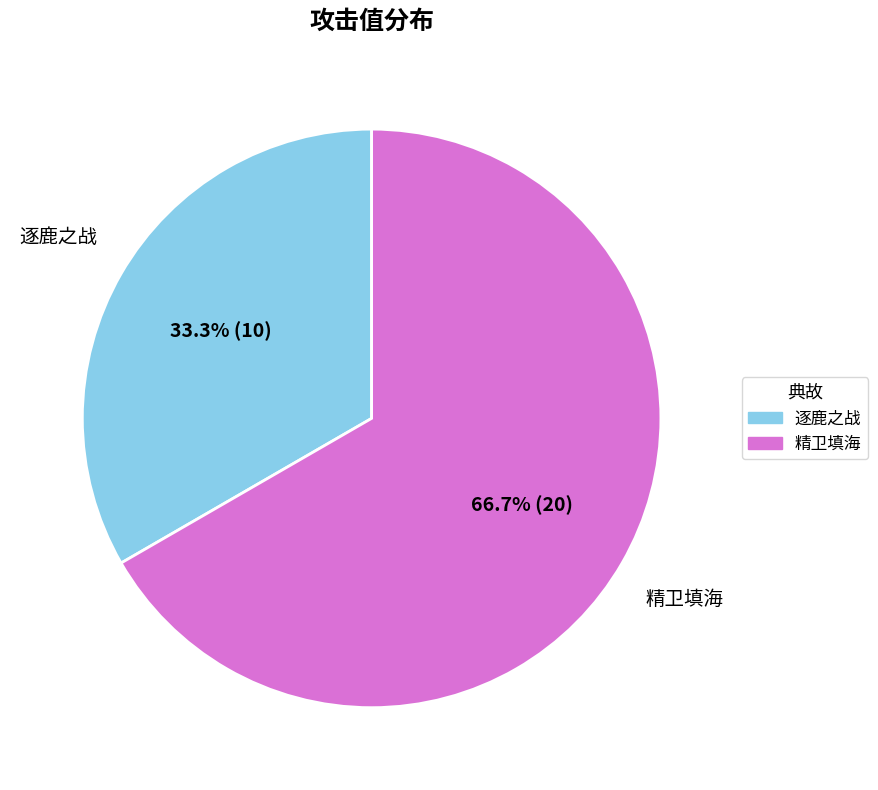

Combined, what portion of the pie is 逐鹿之战 and 精卫填海?

100.0%